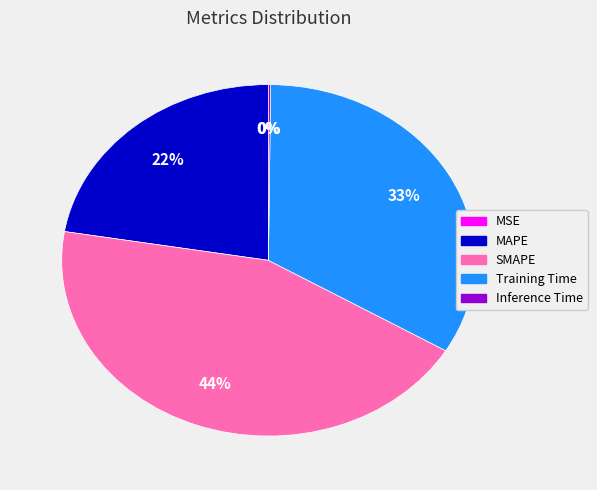

Which slice is the largest?

SMAPE